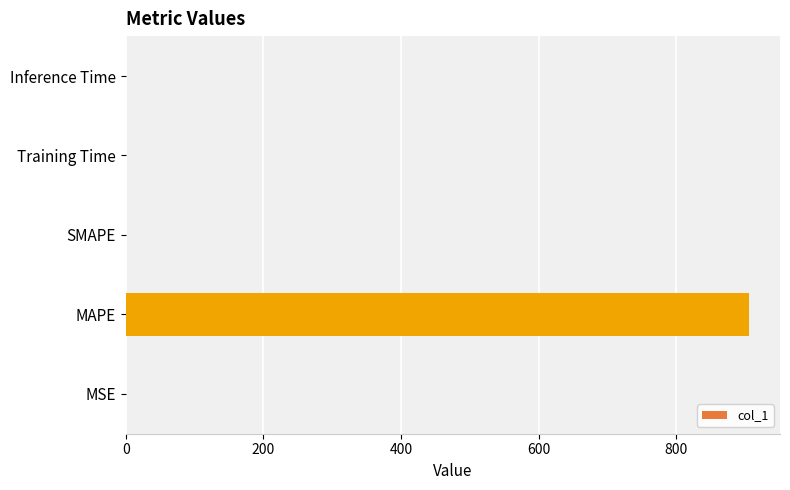

What is the sum of all values?

906.0